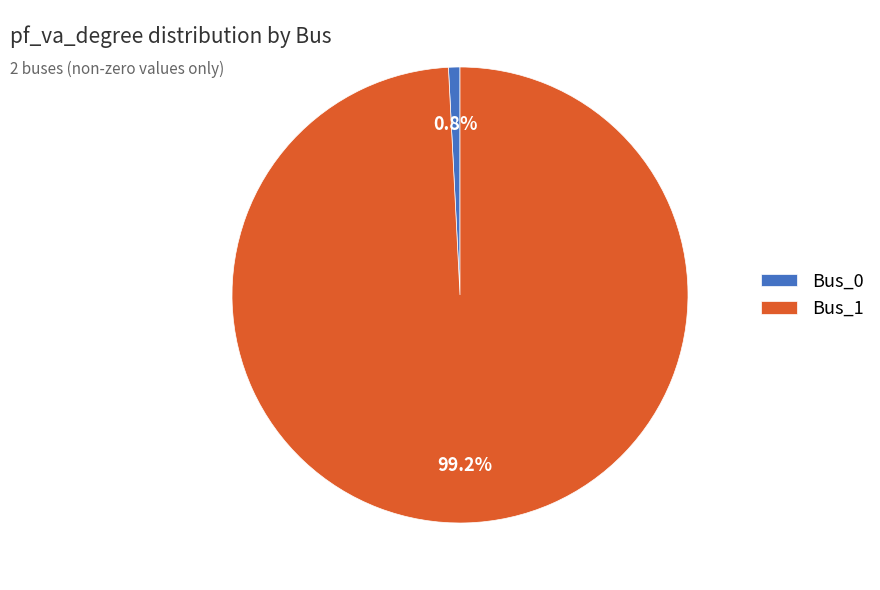

True or false: Bus_1 accounts for 99% of the total.

True